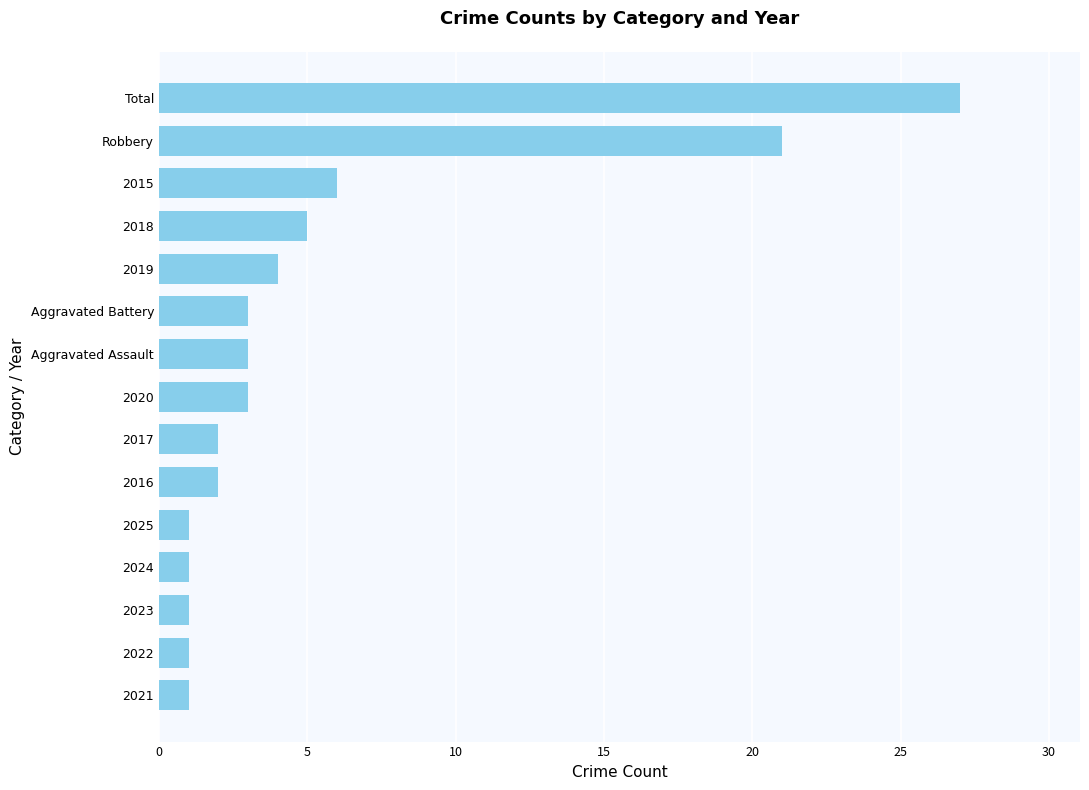

What is the greatest value displayed?

27